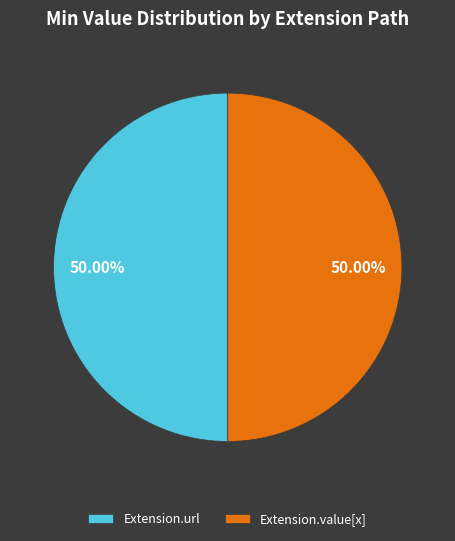

Approximately how many times larger is the value at Extension.value[x] compared to Extension.url?

1.0